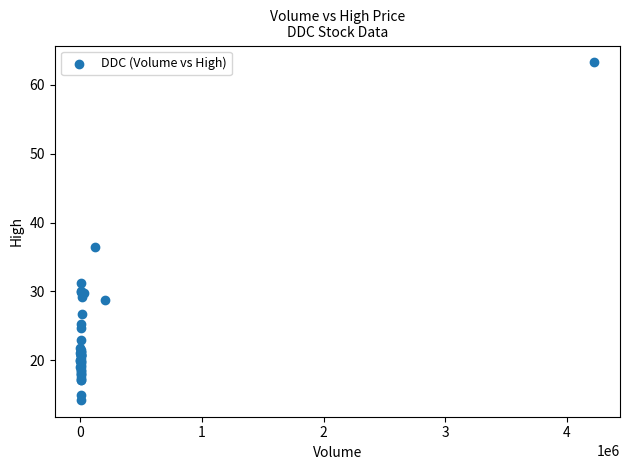

What Y value in the scatter plot is closest to 38?

36.5